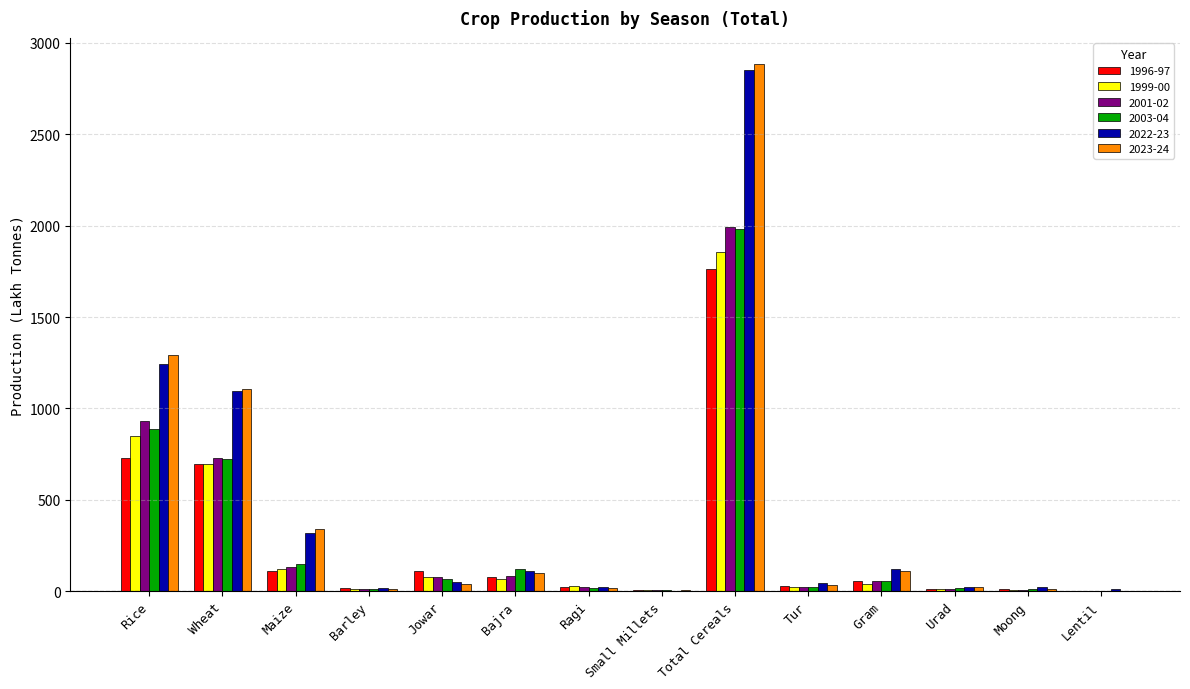

Which category has the highest value in the 2023-24 series?

Total Cereals